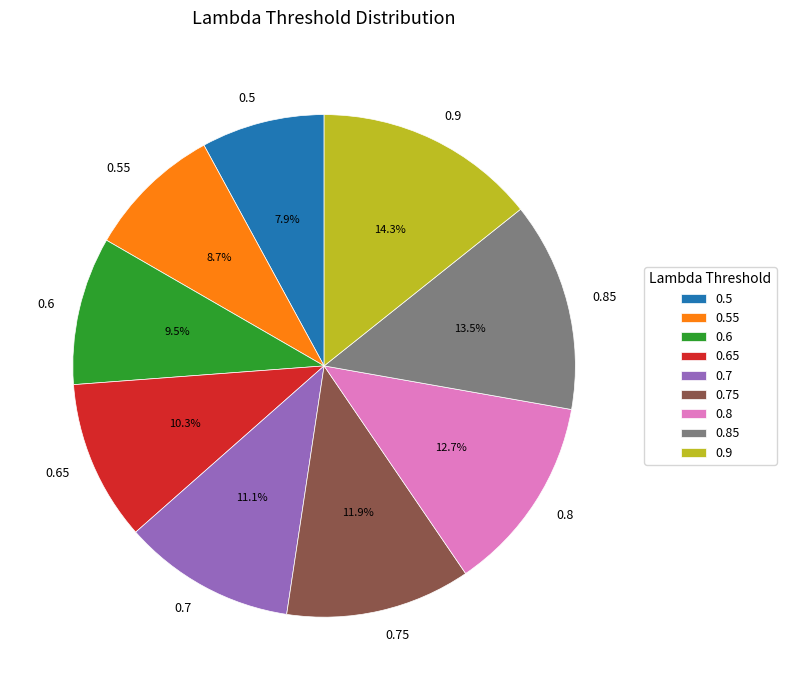

Rank the categories by value from lowest to highest.

0.5, 0.55, 0.6, 0.65, 0.7, 0.75, 0.8, 0.85, 0.9